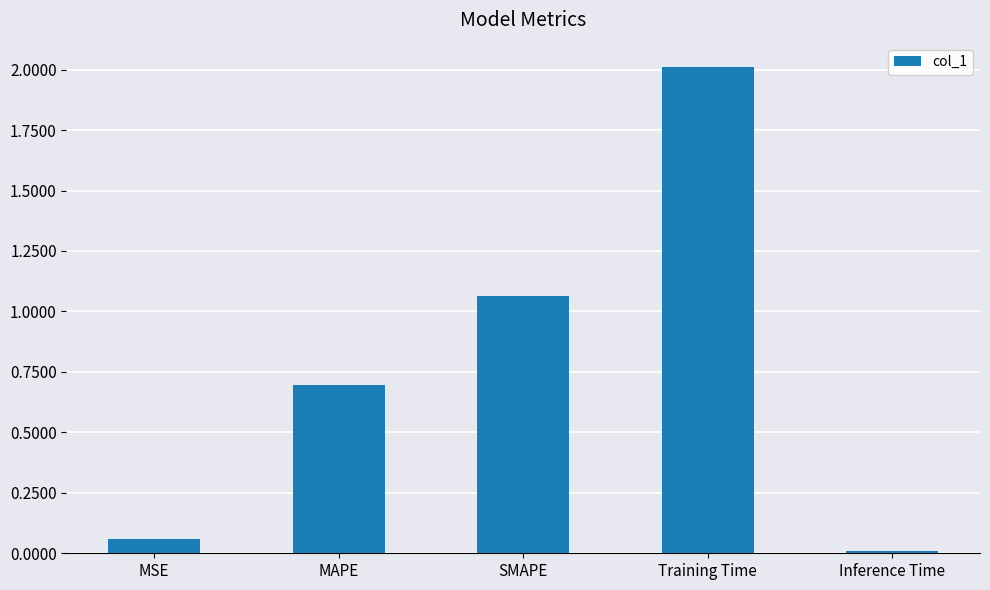

What is the label of the 4th bar from the left?

Training Time